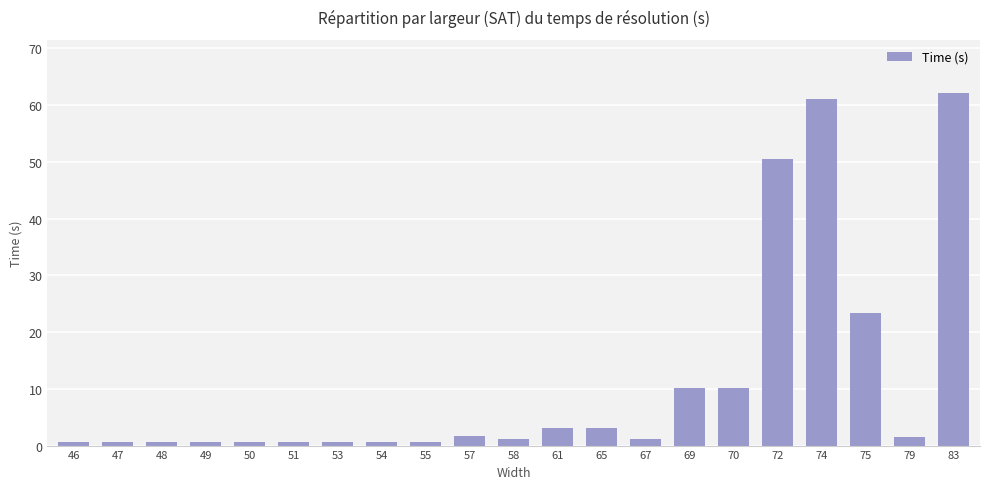

What is the sum of the values at 61 and 47?

3.8